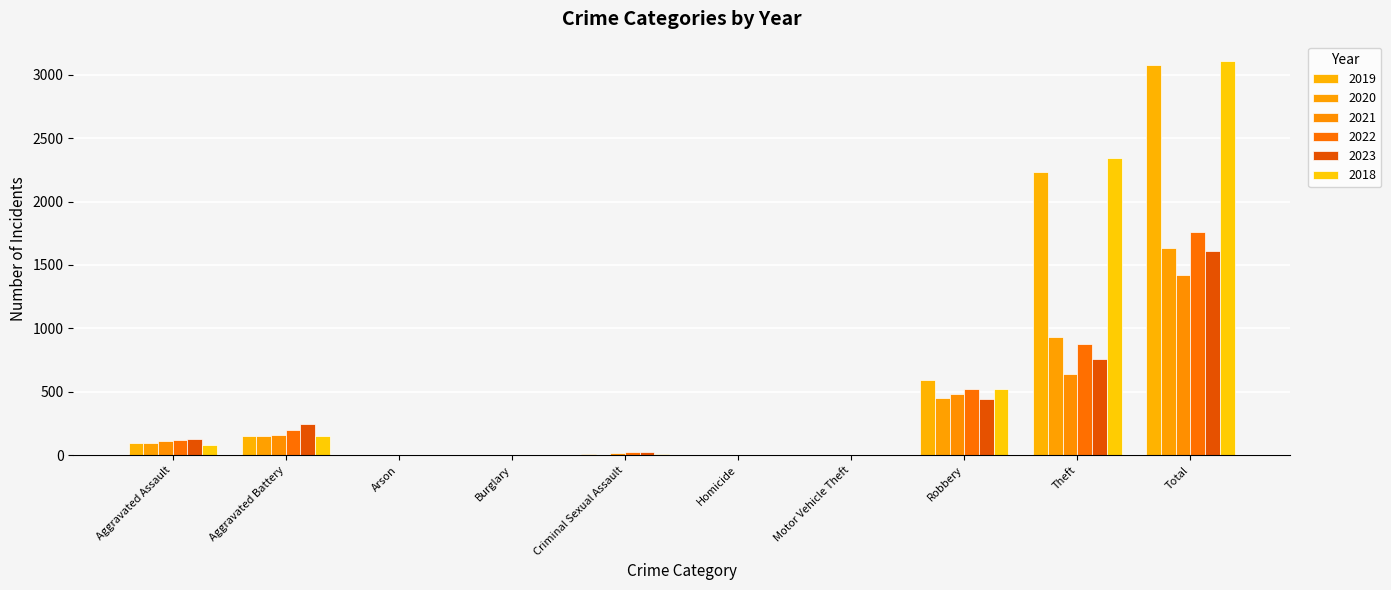

List the labels in order of 2023 value, smallest first.

Burglary, Arson, Homicide, Motor Vehicle Theft, Criminal Sexual Assault, Aggravated Assault, Aggravated Battery, Robbery, Theft, Total